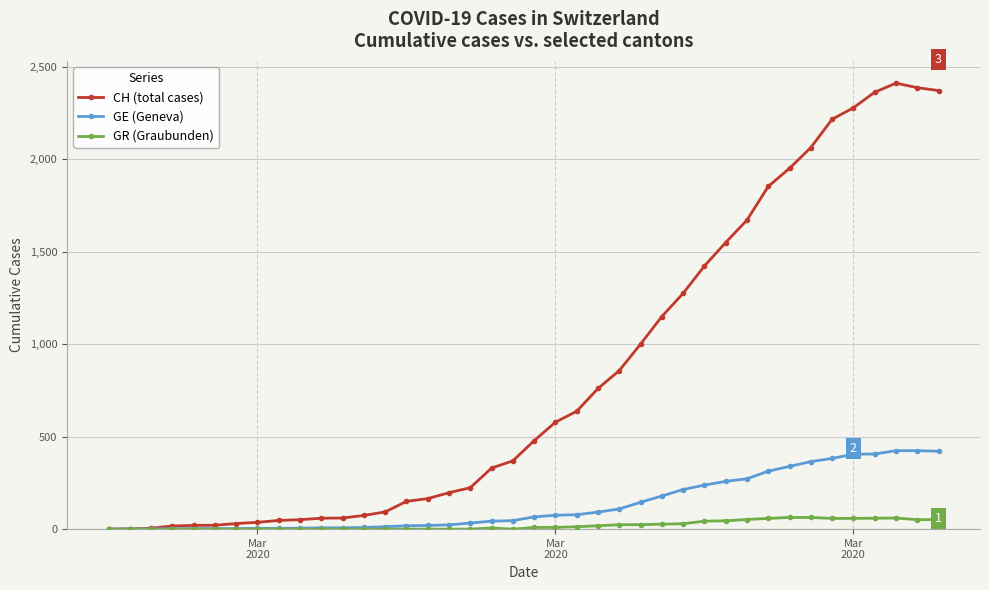

List the series in order of their peak value, highest first.

CH (total cases), GE (Geneva), GR (Graubunden)